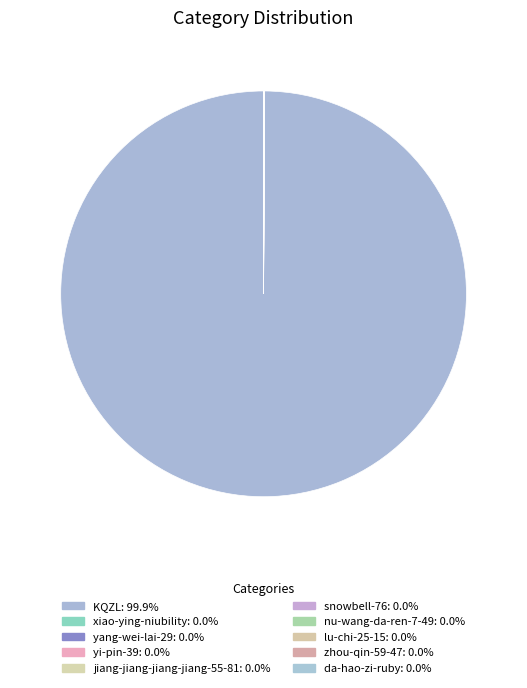

What percentage is NOT represented by yang-wei-lai-29?

100.0%